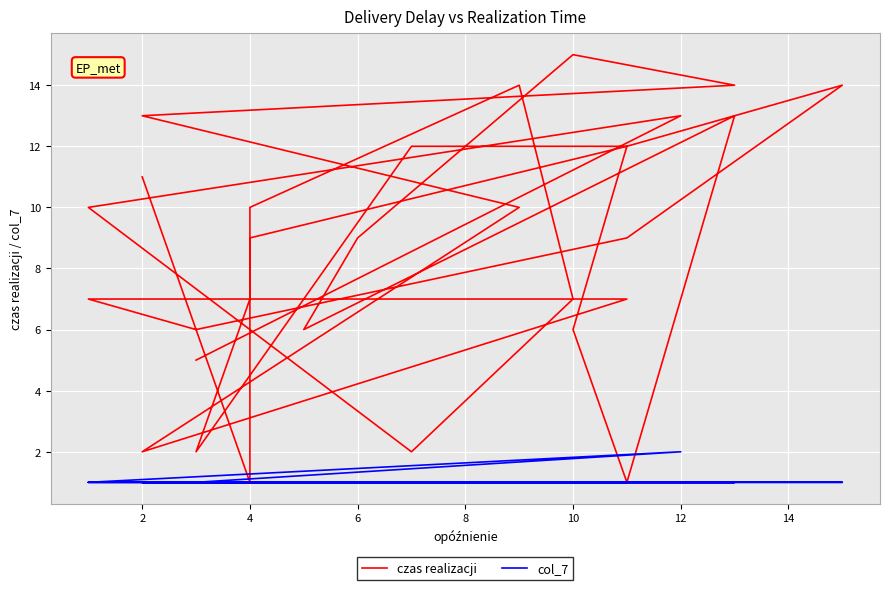

True or false: col_7 and czas realizacji intersect in this chart.

False